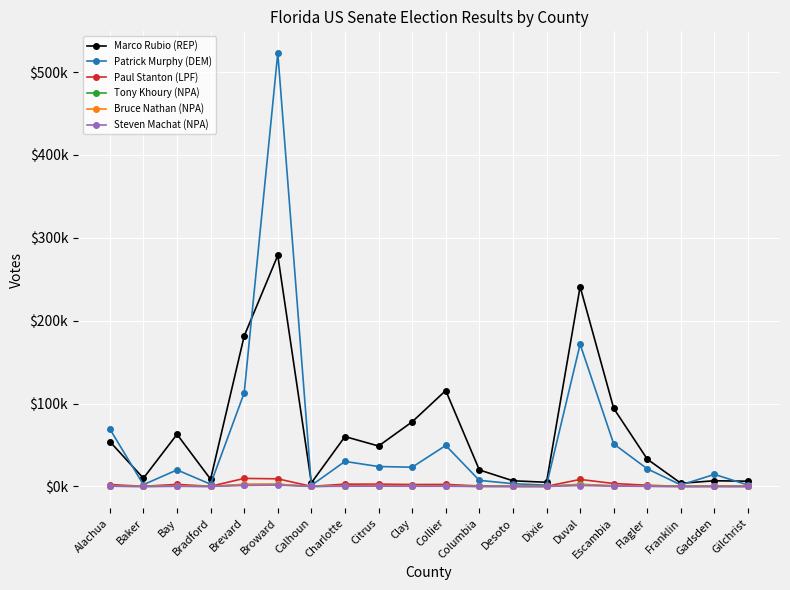

Which series has the largest total across all categories?

Marco Rubio (REP)